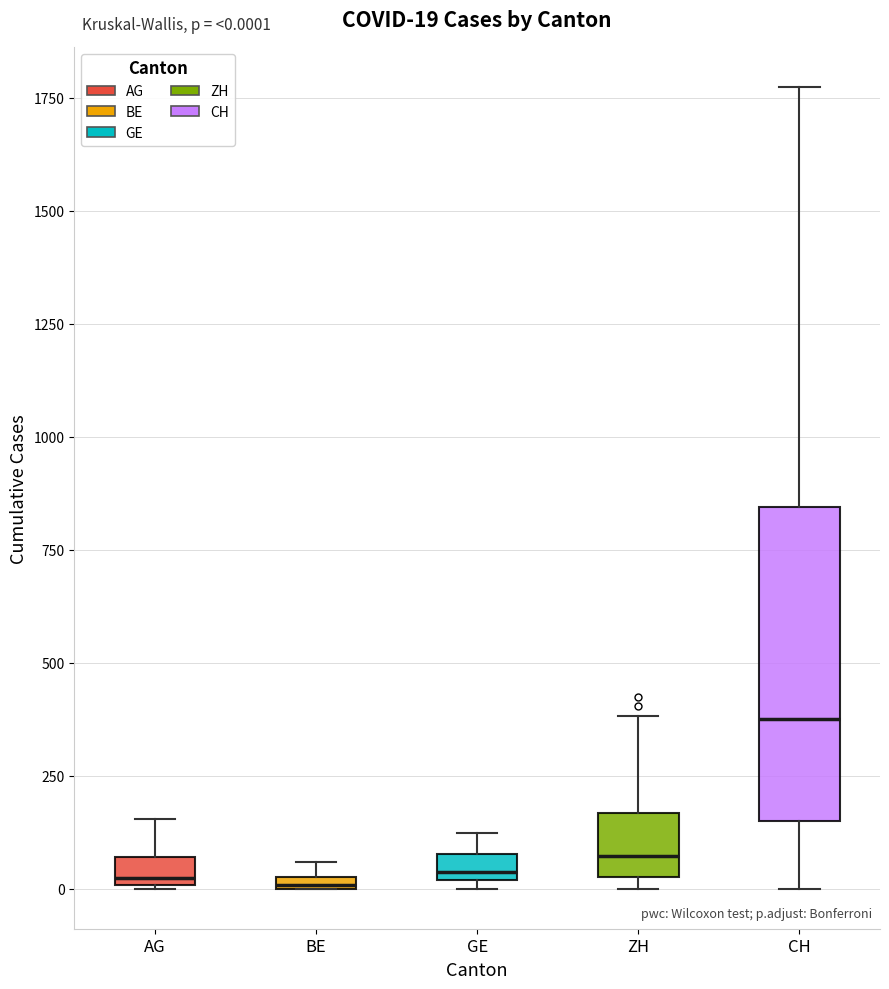

Which box is the tallest, from its lower edge to its upper edge?

CH